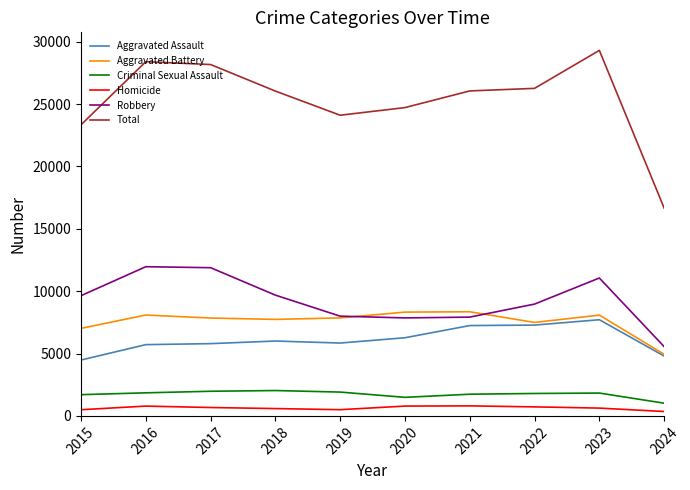

Read the Aggravated Assault value at 2021, to the nearest 50.

7250